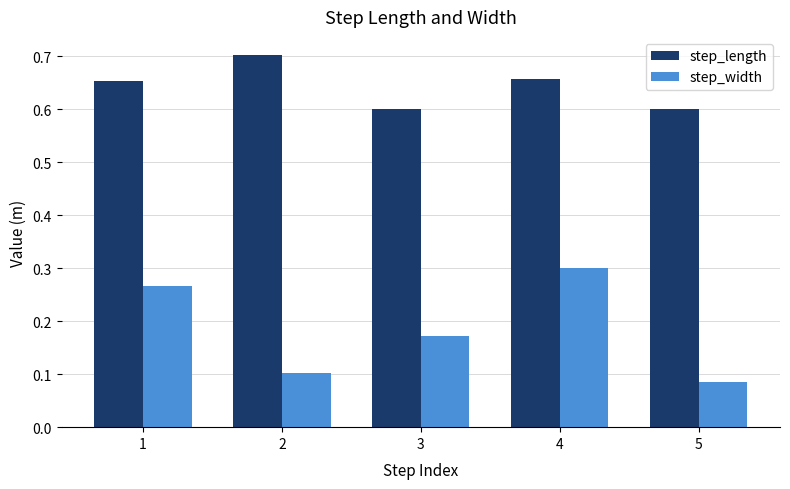

List the series in order of their overall mean, highest first.

step_length, step_width